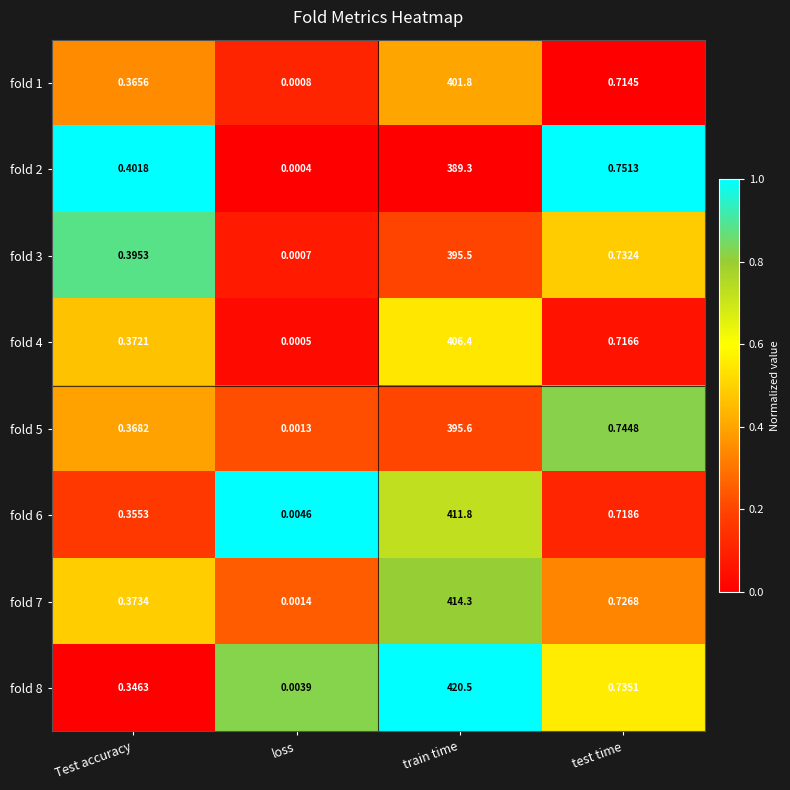

Is the value of fold 2 at Test accuracy greater than the value of fold 3 at Test accuracy?

Yes